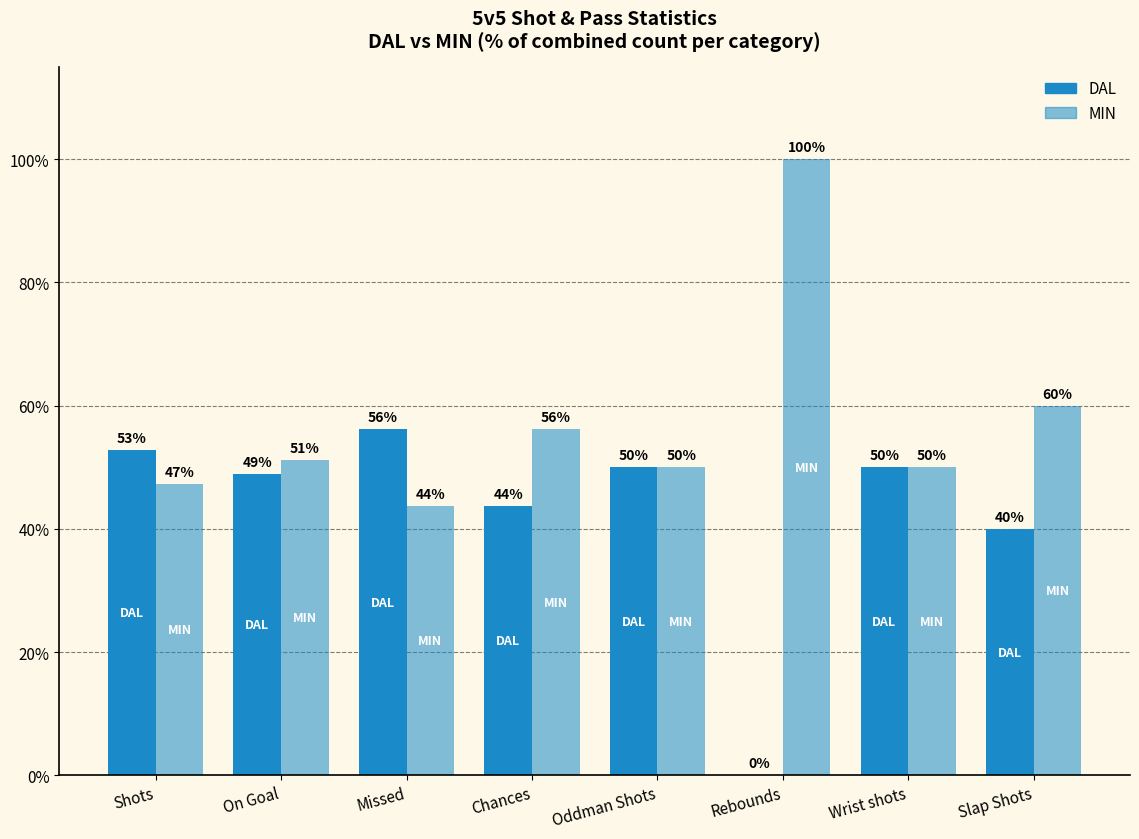

At which category is the sum across all series the highest?

Shots